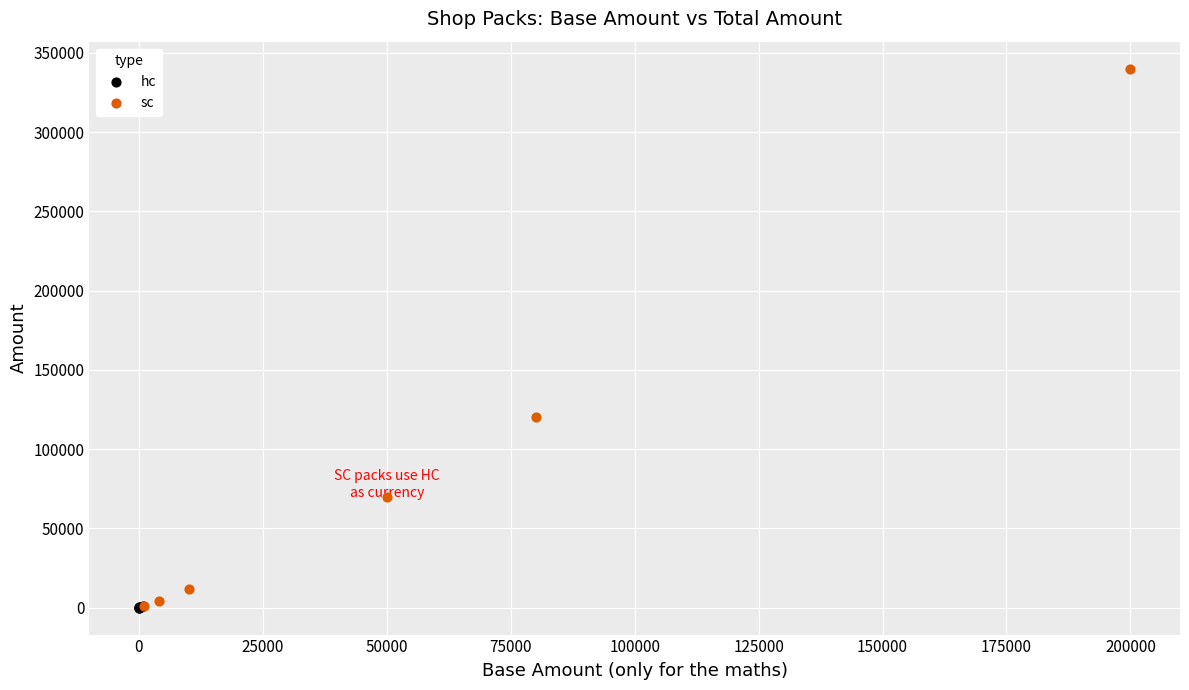

Which series contains the highest Y value?

sc